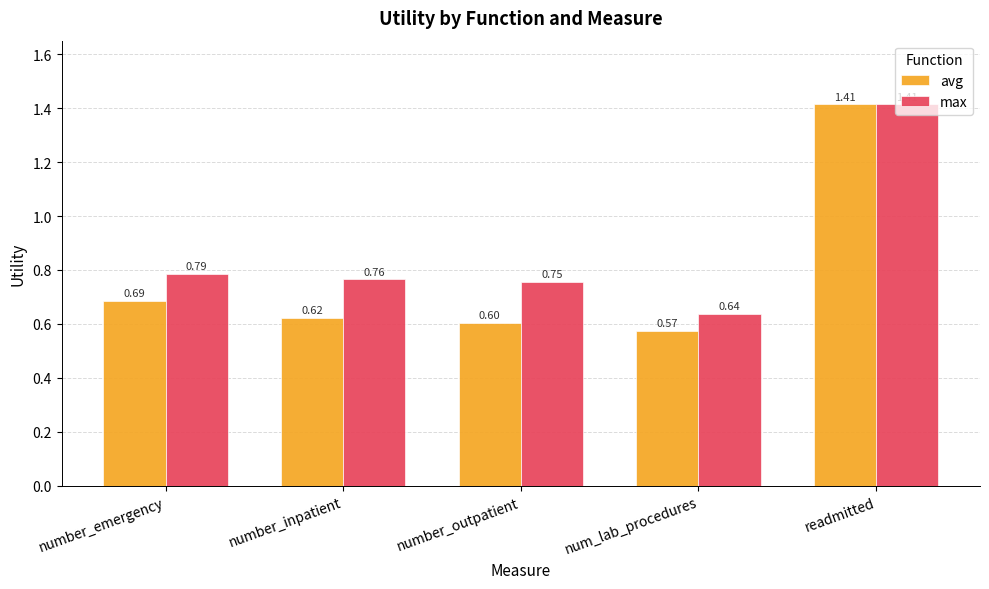

What is the spread (max minus min) of values at number_emergency?

0.1